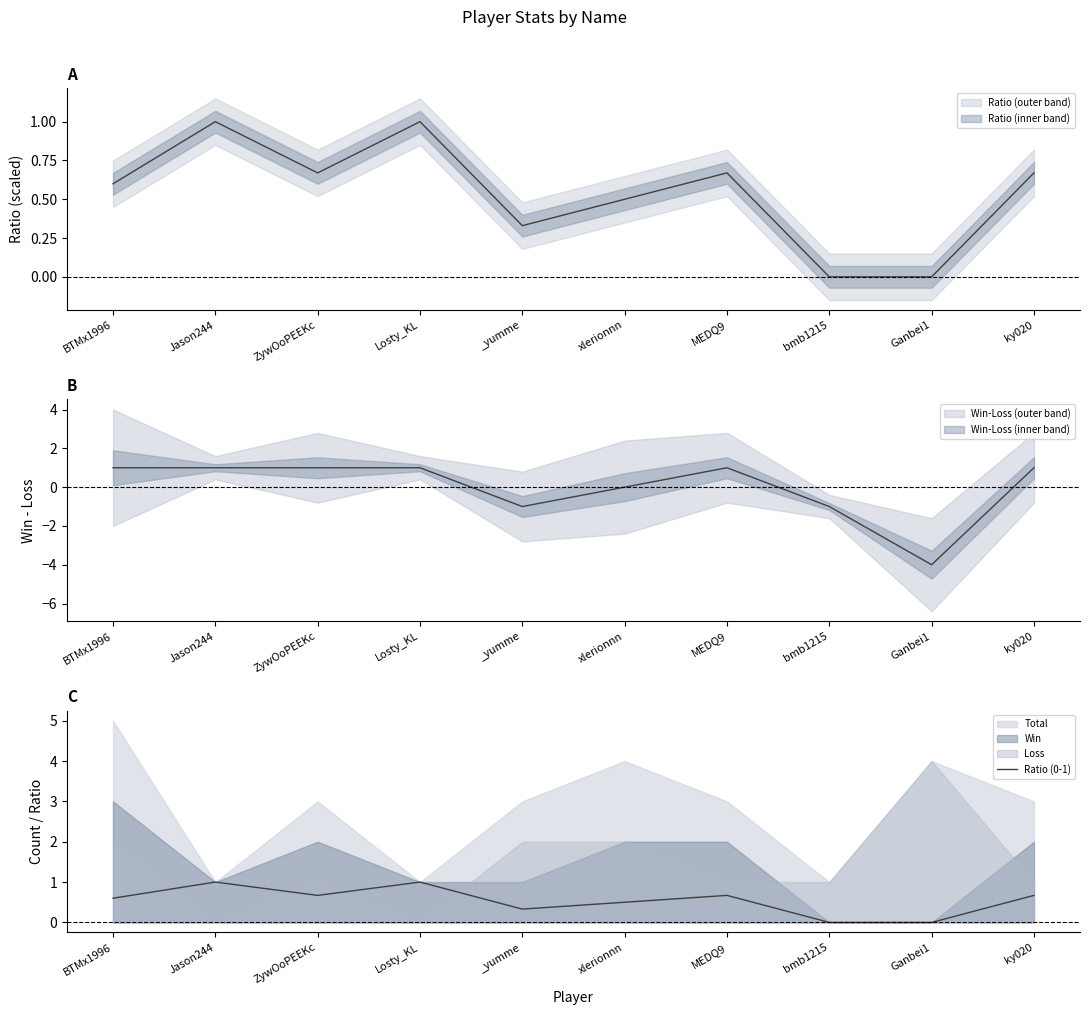

Reading left to right, list all the values displayed in this chart.

0.6	1.0	0.7	1.0	0.3	0.5	0.7	0.0	0.0	0.7